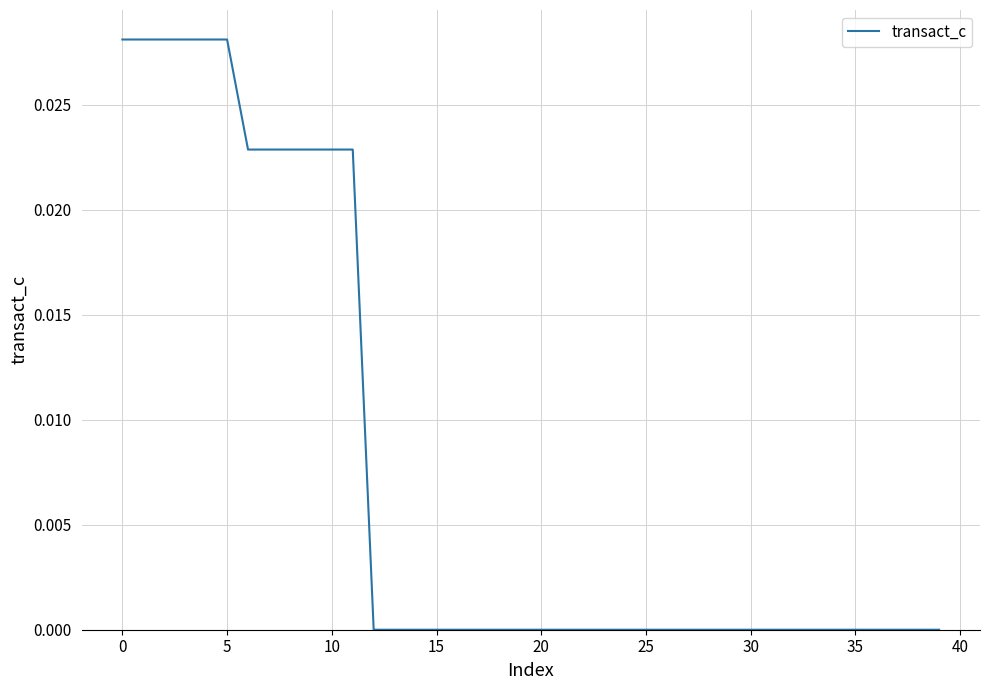

Does the chart display data point markers on the line(s)?

No